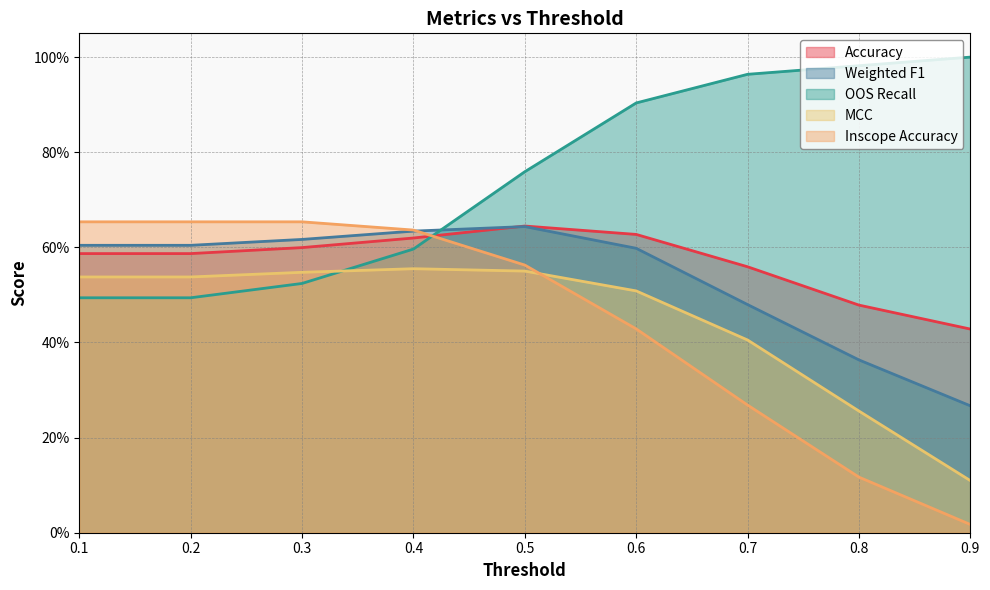

What is the highest value of the Inscope Accuracy series?

0.7